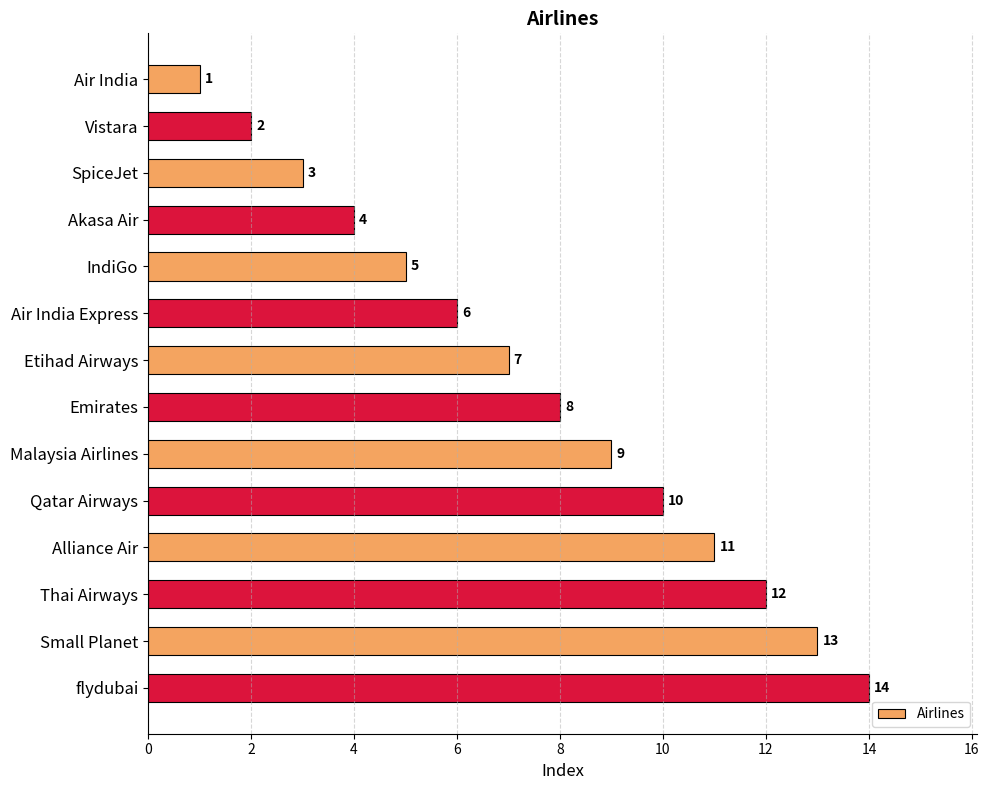

What is the difference between the maximum and minimum values?

13